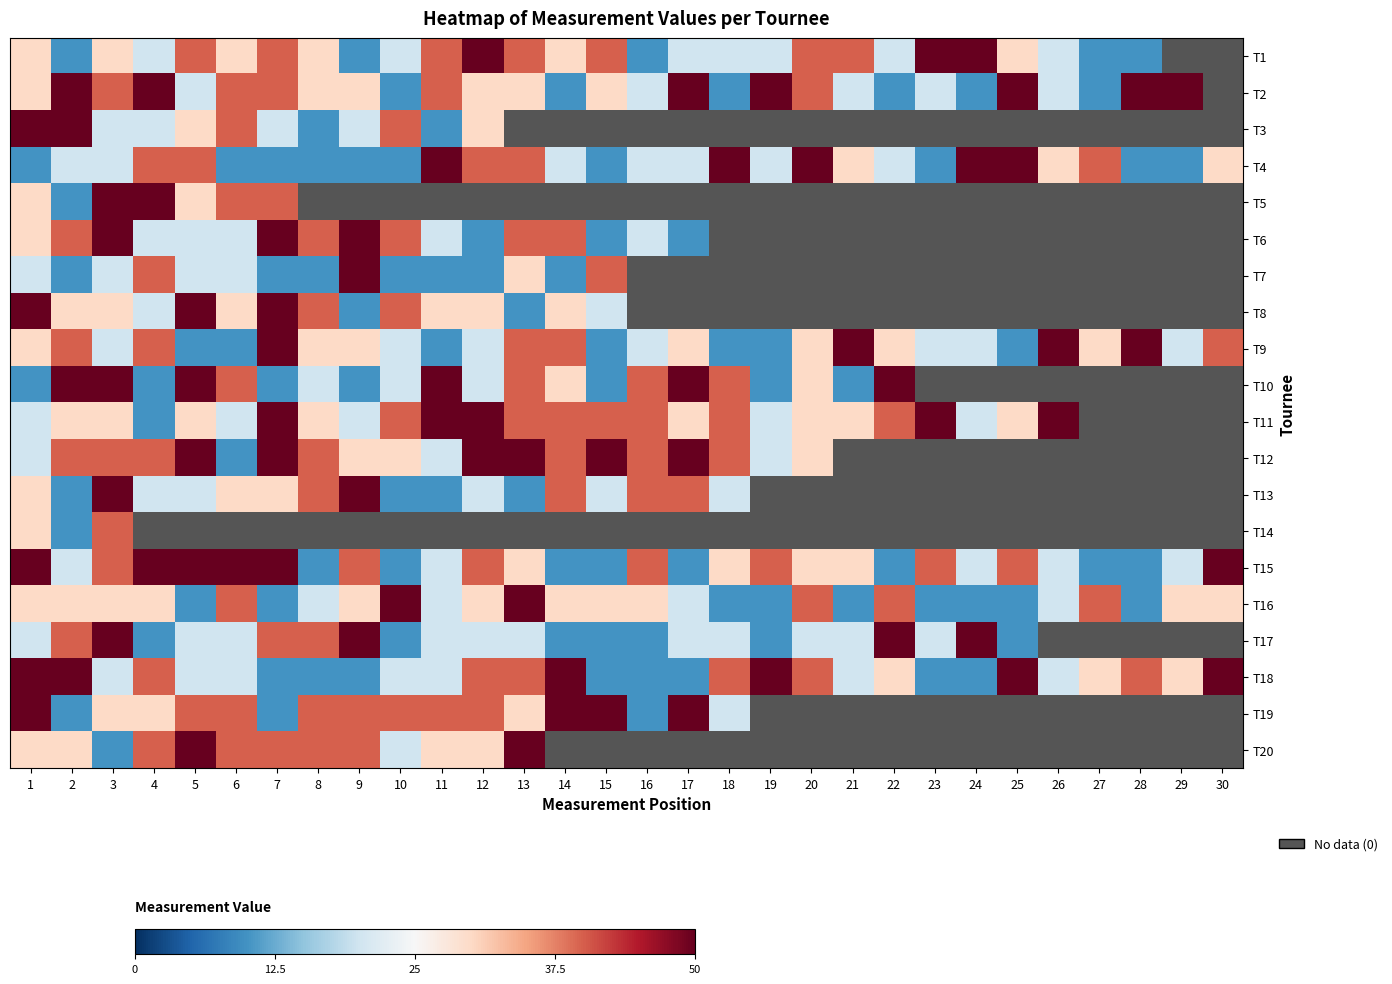

At which category is the sum across all series the highest?

3